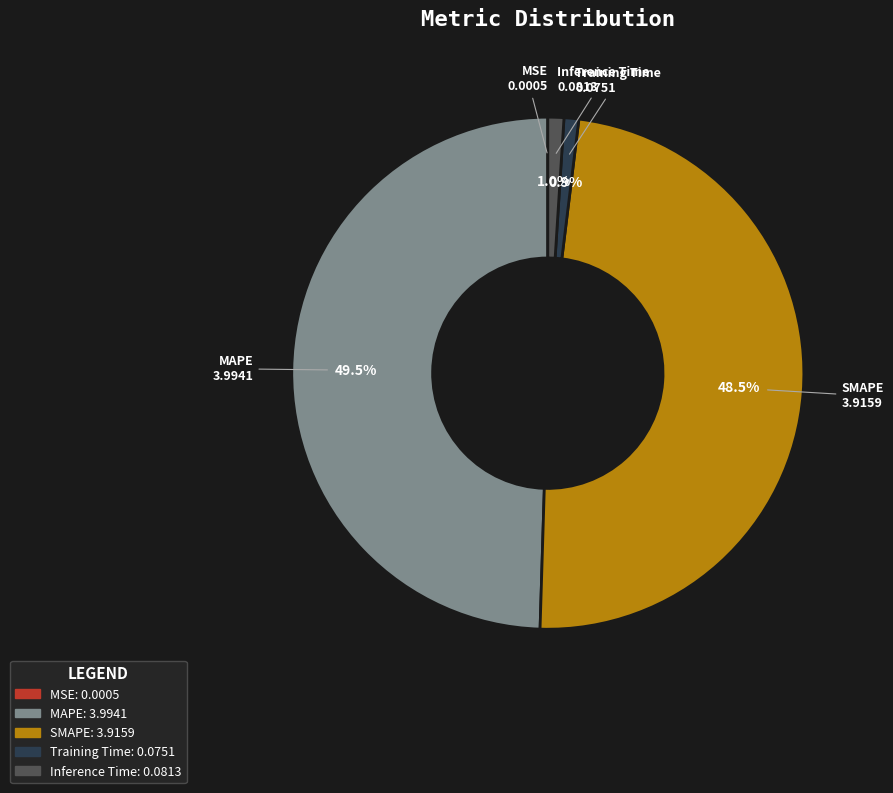

What percentage is NOT represented by Training Time?

99.1%